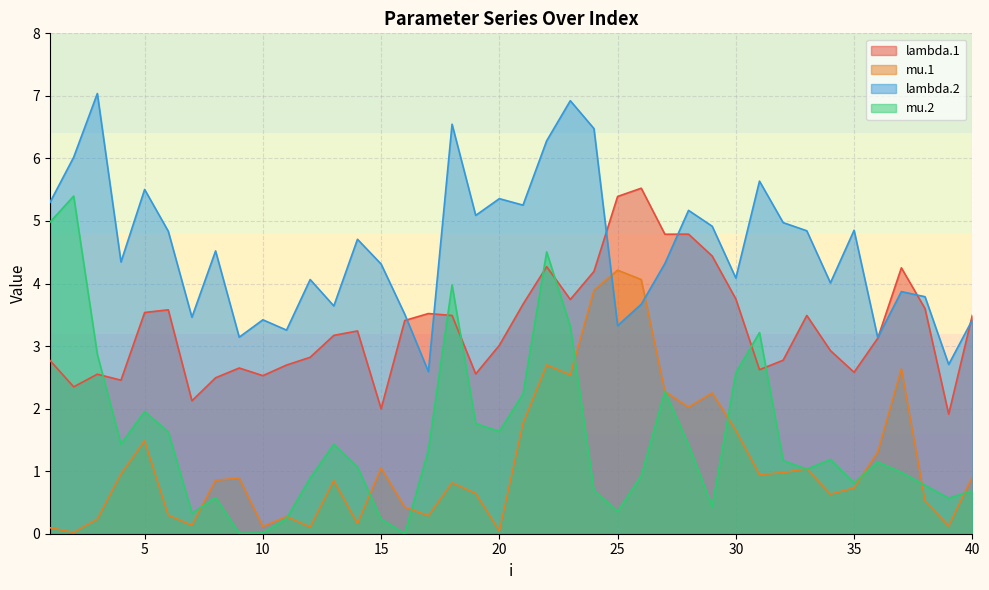

The lambda.1 series shows 3.6 at 6. True or false?

True